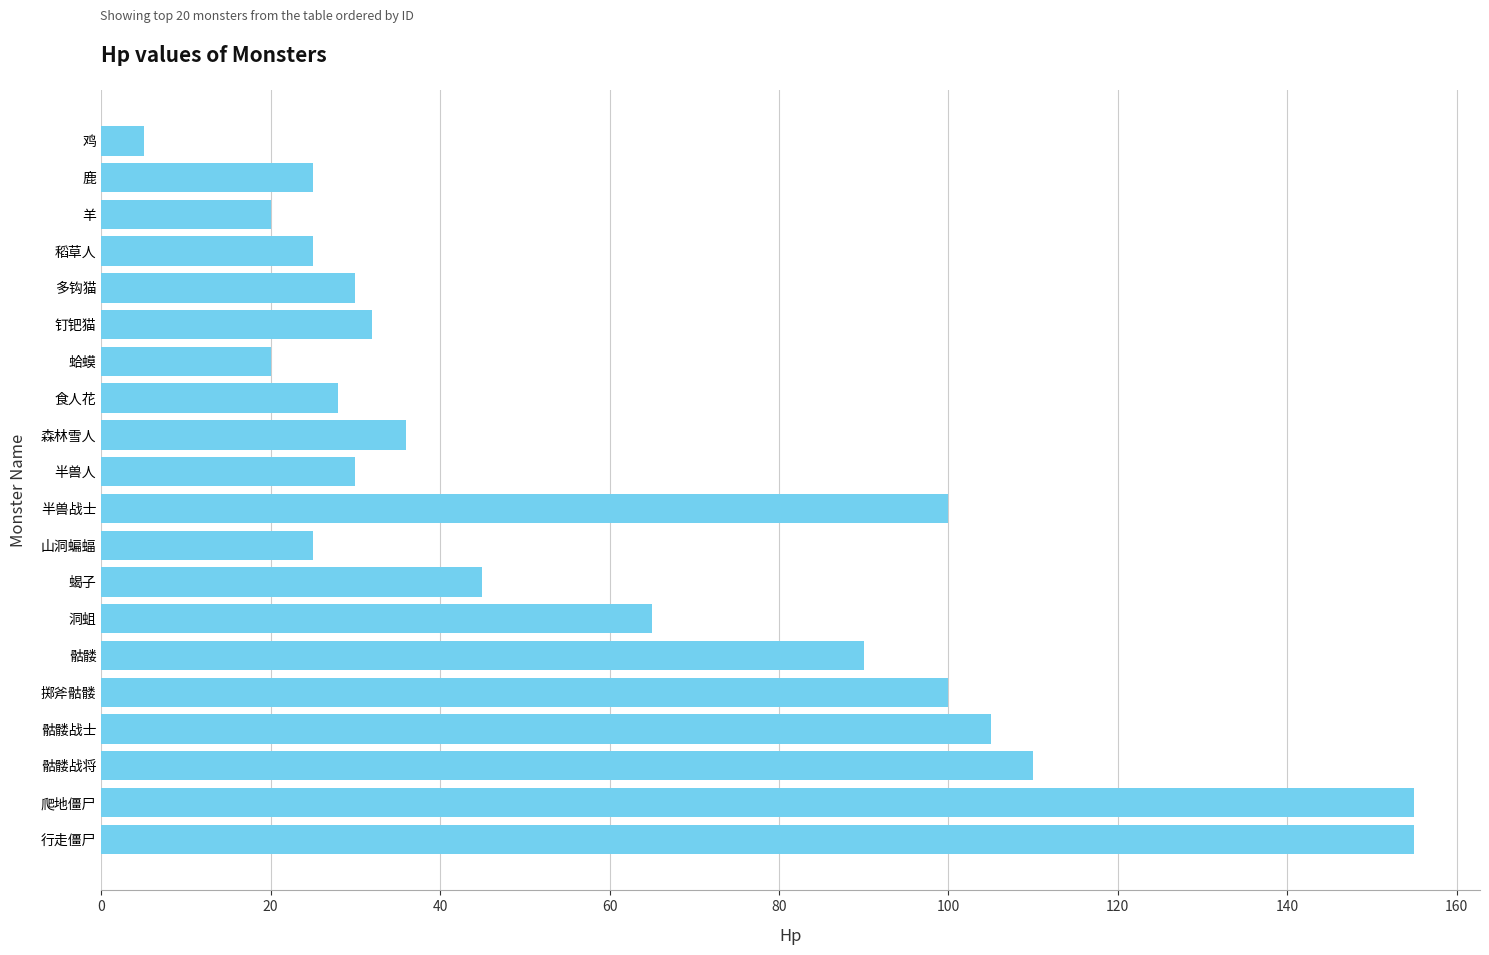

What is the ratio of the value at 蛤蟆 to the value at 食人花?

0.7